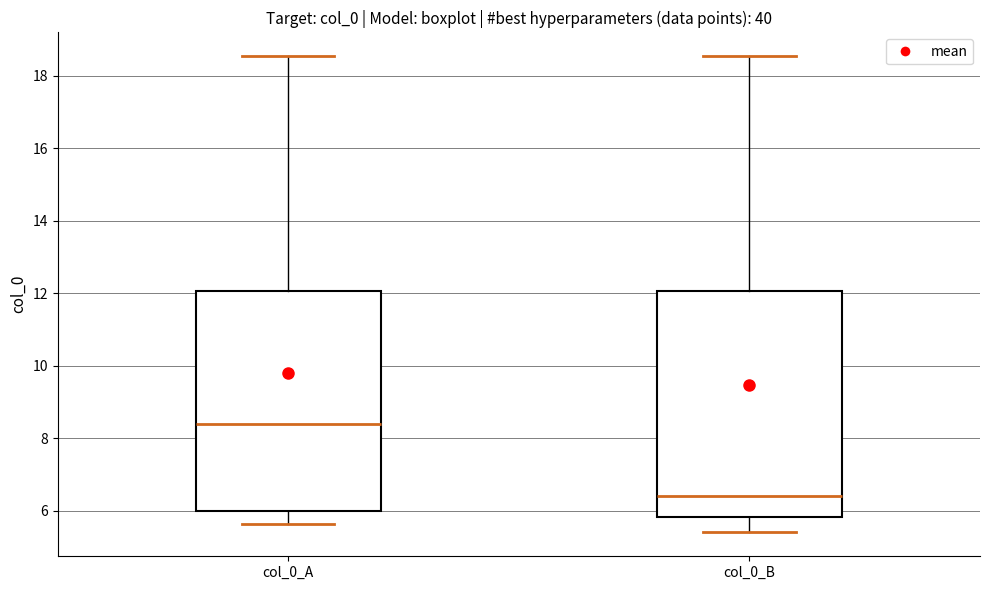

Reading left to right, transcribe this box plot: for each box, give where its median line is, the range the box spans, and where its two whiskers end, as read against the y-axis. The values are not printed on the chart, so give them approximately, as read against the axis.

col_0_A: median 8.4, box 6.0 to 12.0, whiskers 5.6 to 18.6
col_0_B: median 6.4, box 5.8 to 12.0, whiskers 5.4 to 18.6